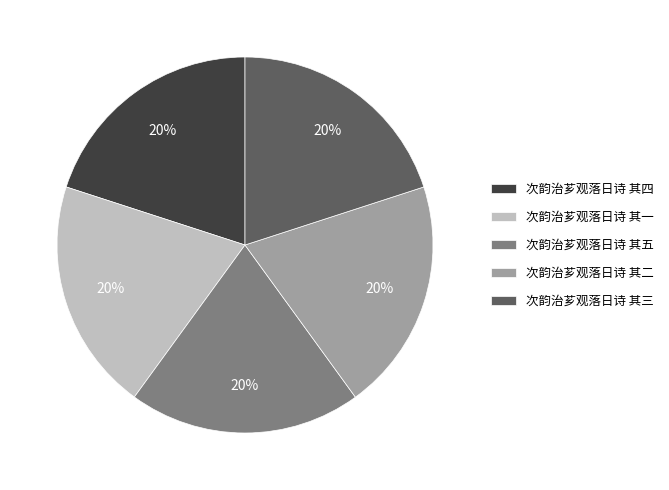

To the nearest percent, what percentage of the pie is 次韵治芗观落日诗 其四?

20%